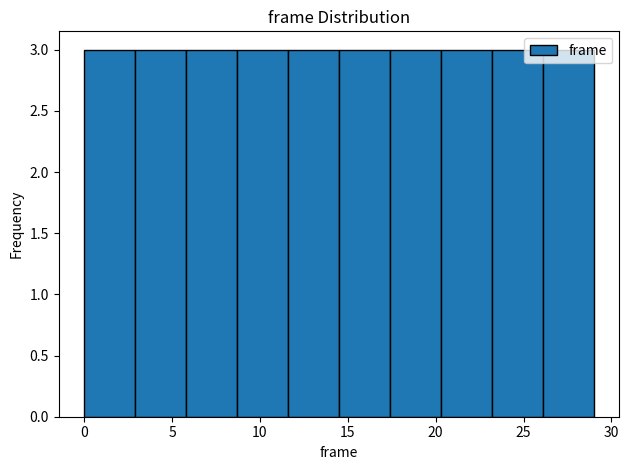

How tall is the bar that spans 20.3 to 23.2 on the x-axis? Neither the bar edges nor the heights are printed on the chart, so give them approximately, as read against the axes.

3